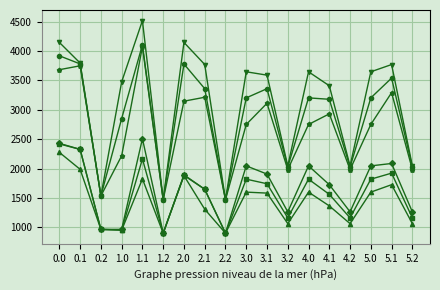

What is the total value across all series at 2.0?

16731.5